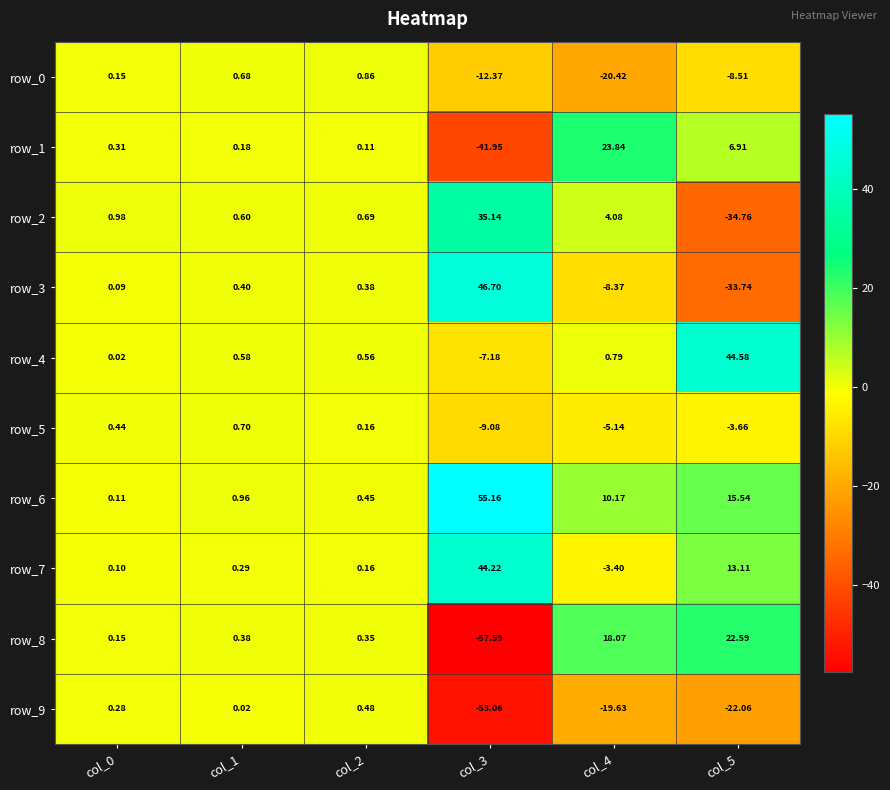

Is the value of row_4 at col_0 greater than the value of row_2 at col_3?

No